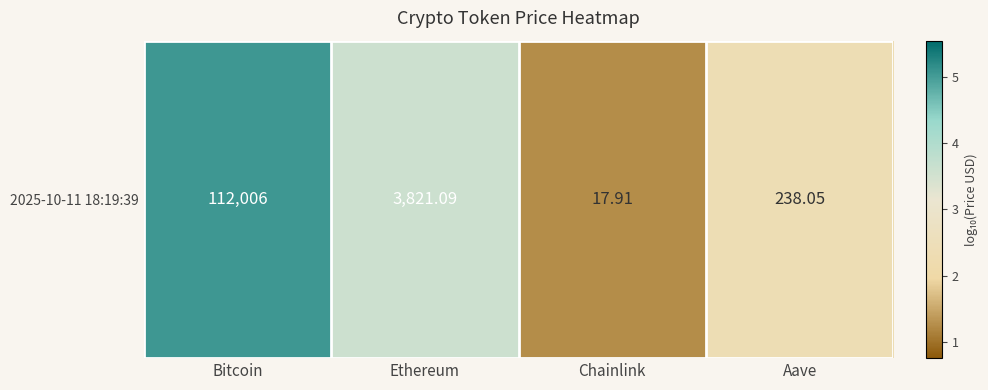

What is the difference between the second highest and second lowest values?

1.2